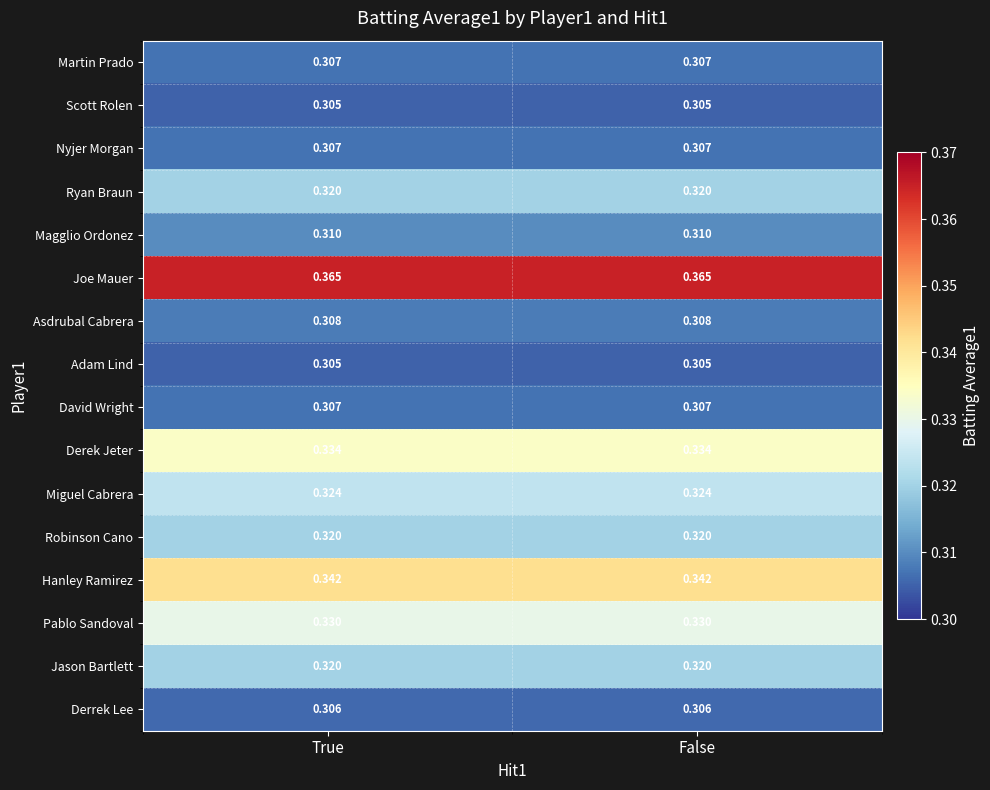

What is the total value across all series at True?

5.1